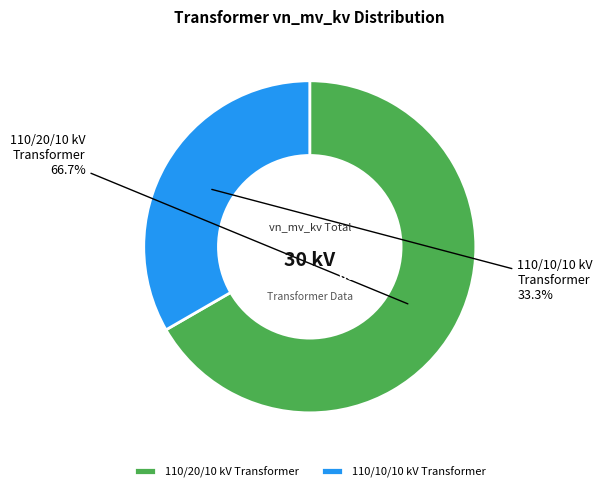

To the nearest percent, what portion does 63/25/38 MVA 110/10/10 kV represent?

33%